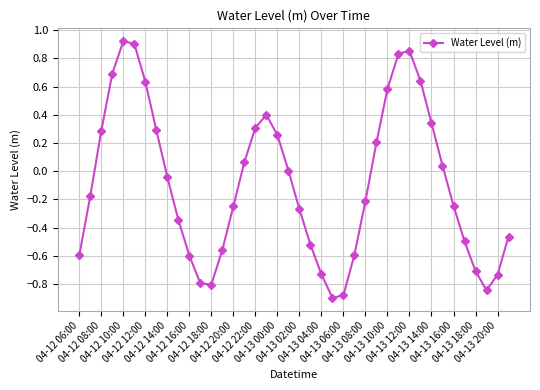

How many categories are shown in the chart?

40